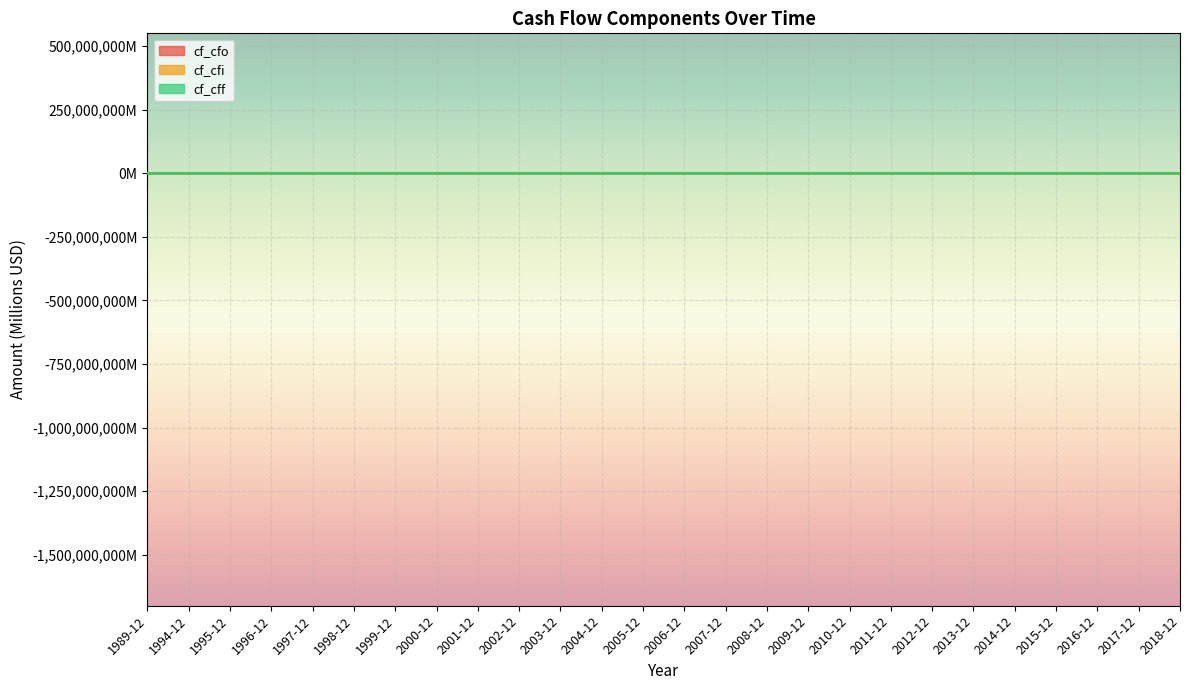

Is the value of cf_cfi at 1997-12 greater than the value of cf_cff at 2006-12?

No